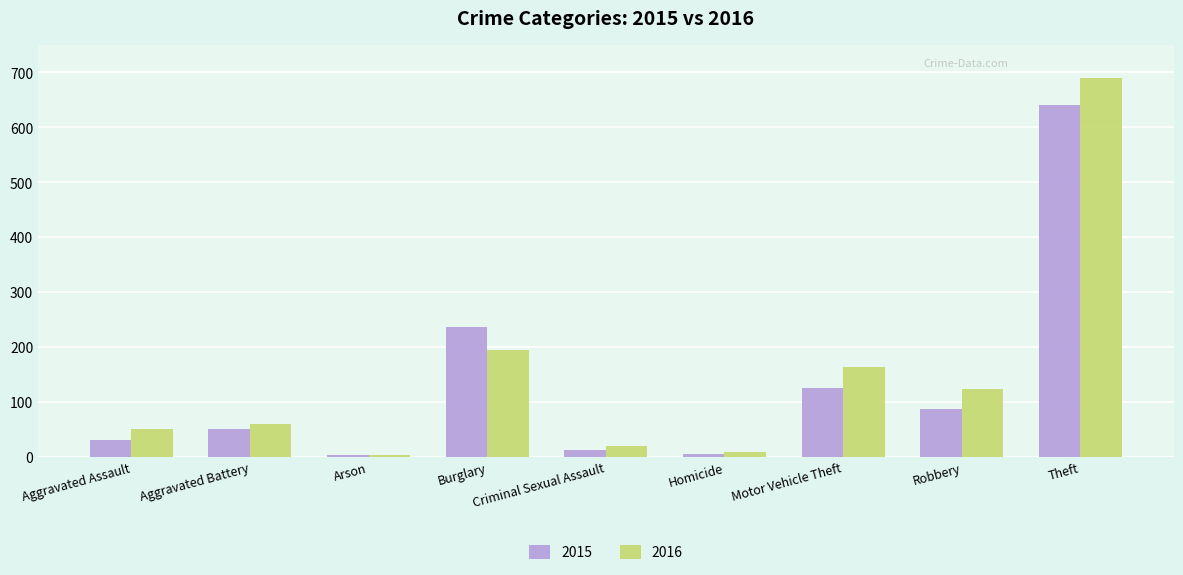

What is the sum of all 2015 values?

1190